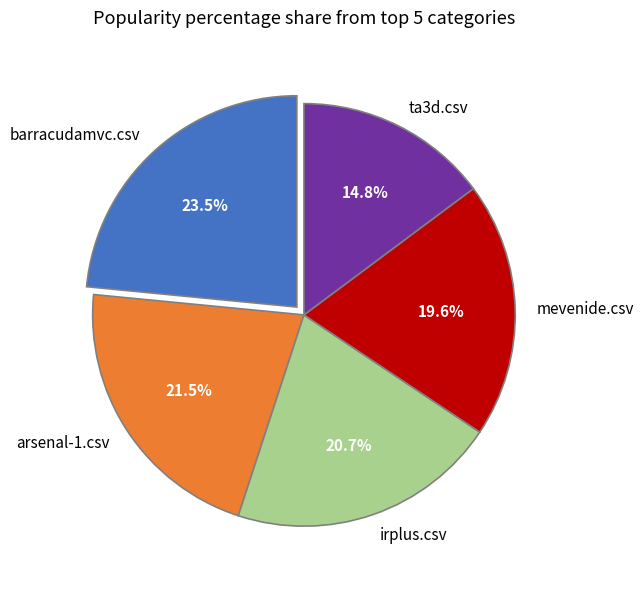

Do mevenide.csv and arsenal-1.csv together represent more than half of the pie?

No